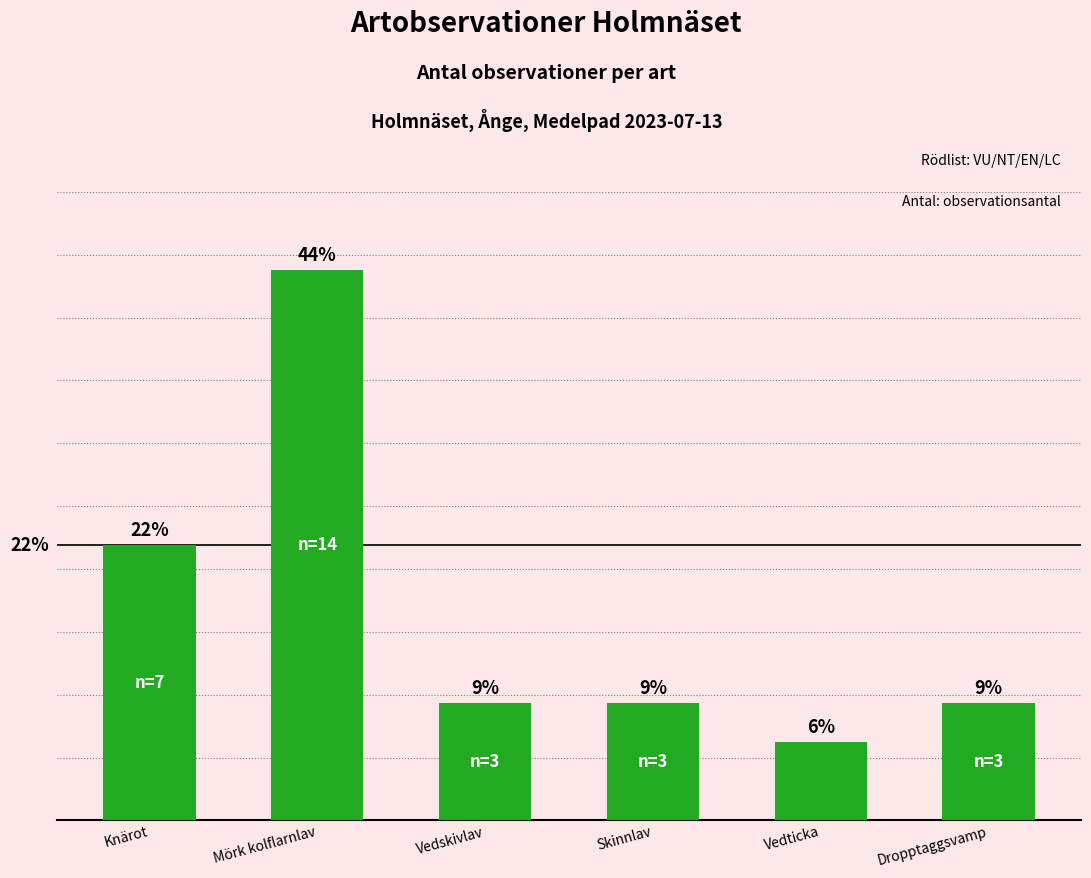

At which category does the chart reach its minimum across all series?

Vedticka